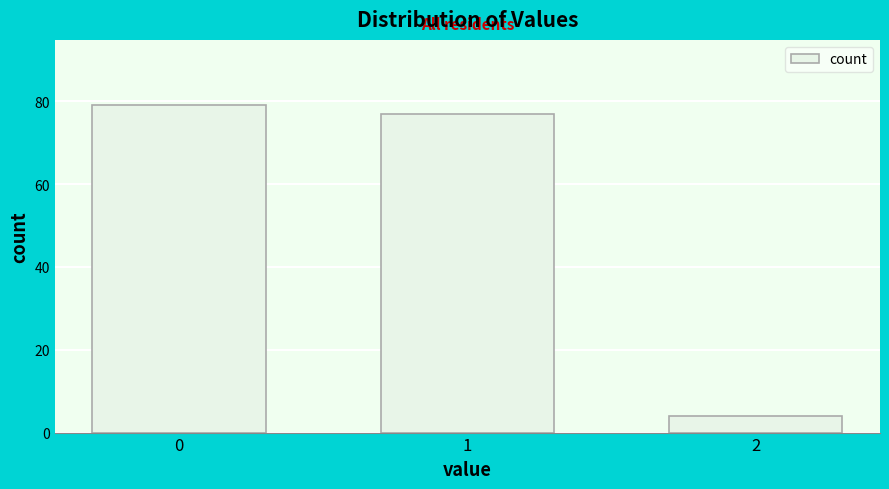

Reading right to left, list all the values displayed in this chart.

2=4	1=77	0=79